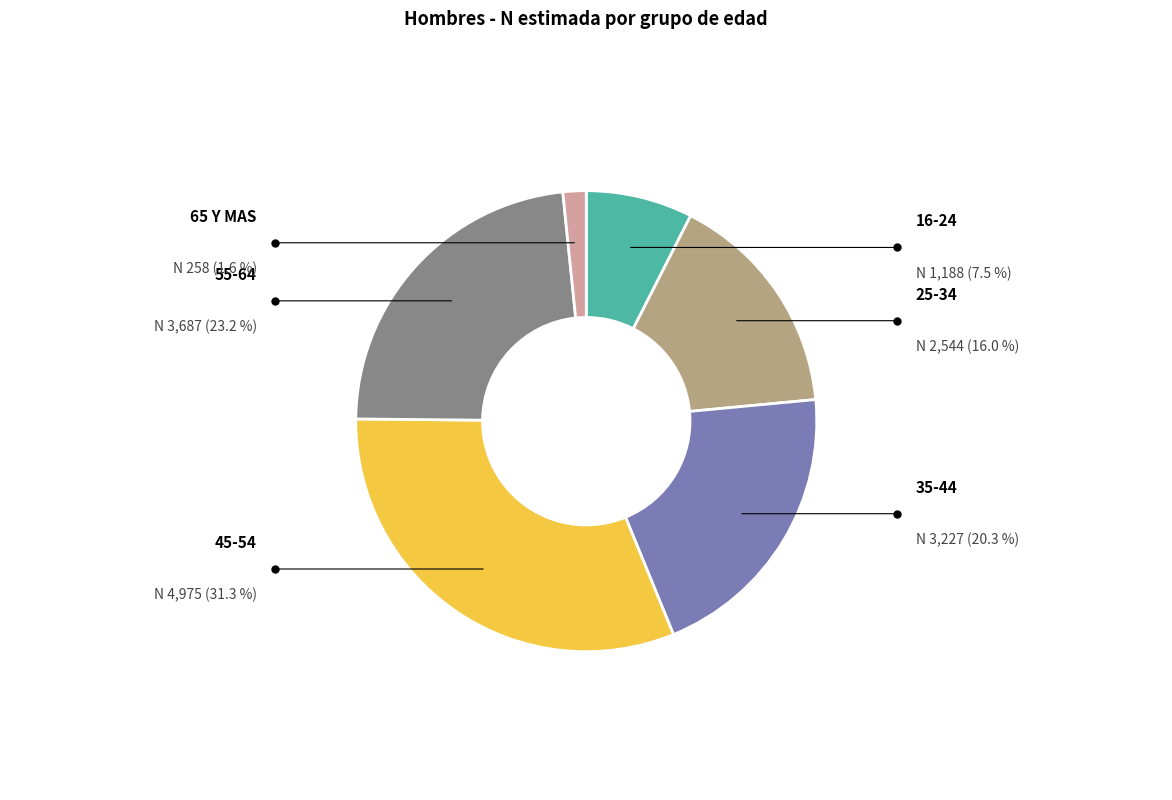

Which category has the smallest portion of the pie?

65 Y MAS